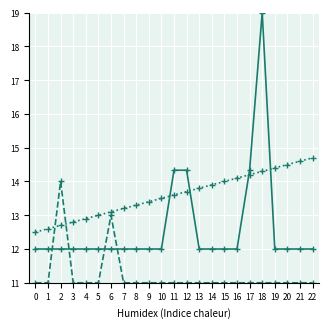

What is the difference between the highest and lowest values at 8?

2.3